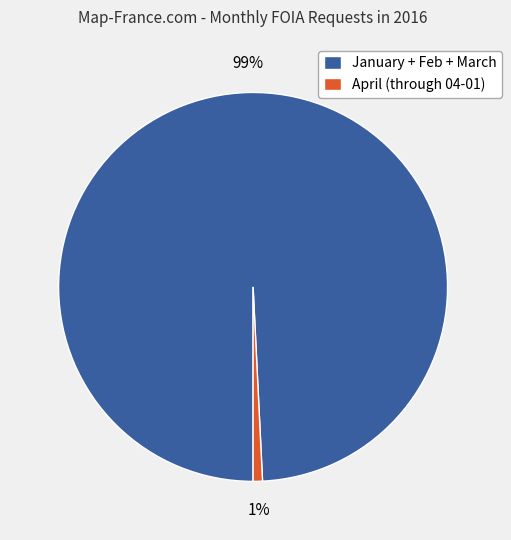

Combined, do January + Feb + March and April (through 04-01) account for over 50%?

Yes